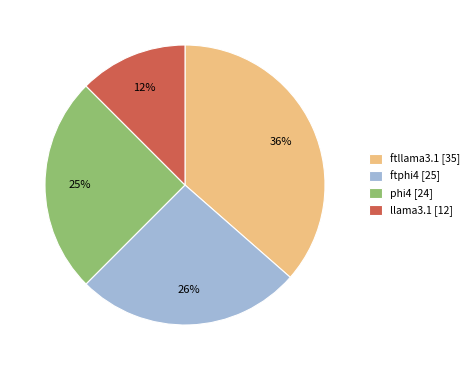

Count the number of slices in the pie.

4